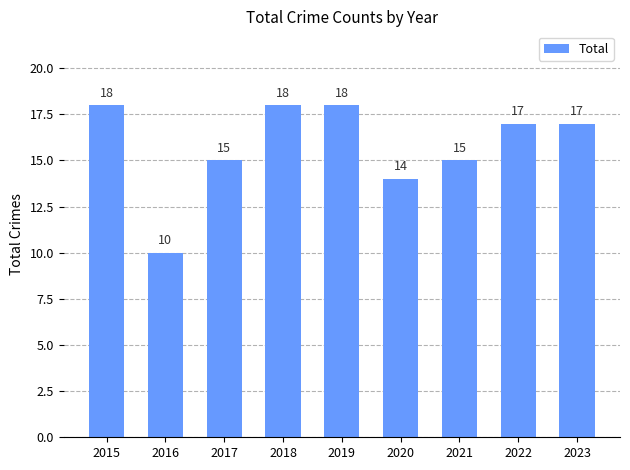

True or false: the data shows 9 at 2020.

False